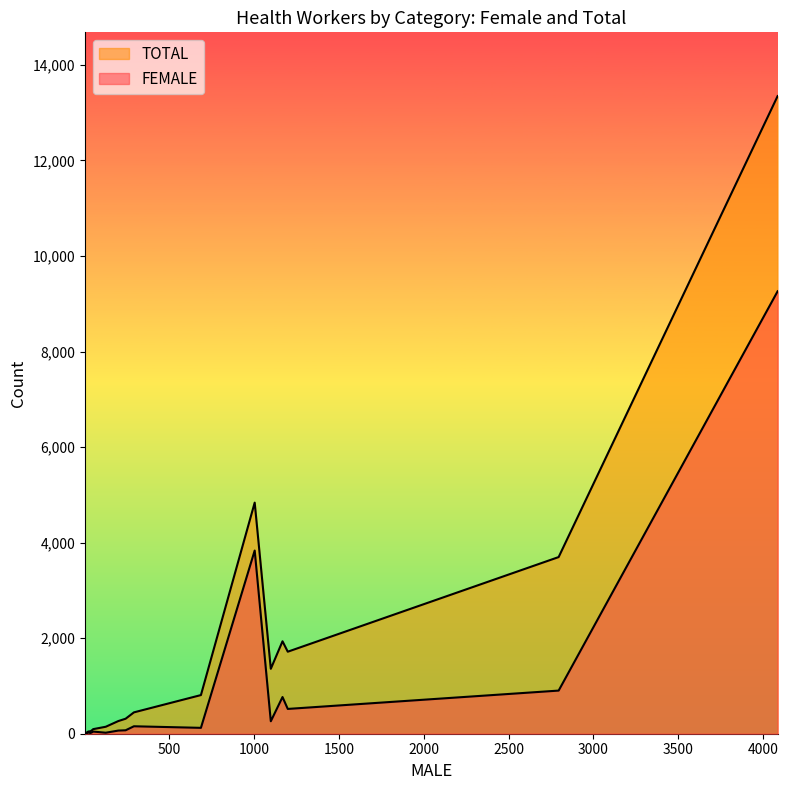

True or false: TOTAL and FEMALE cross at least once.

False